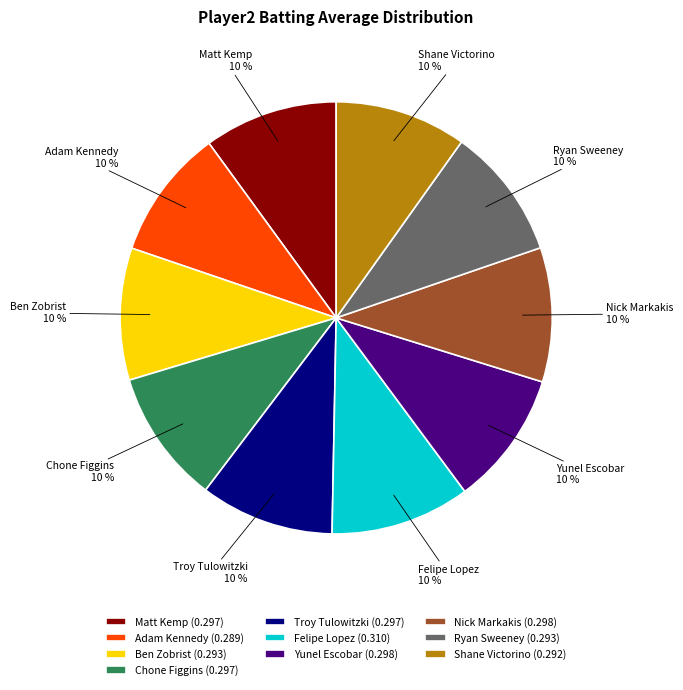

Is there any slice that represents more than half of the pie?

No